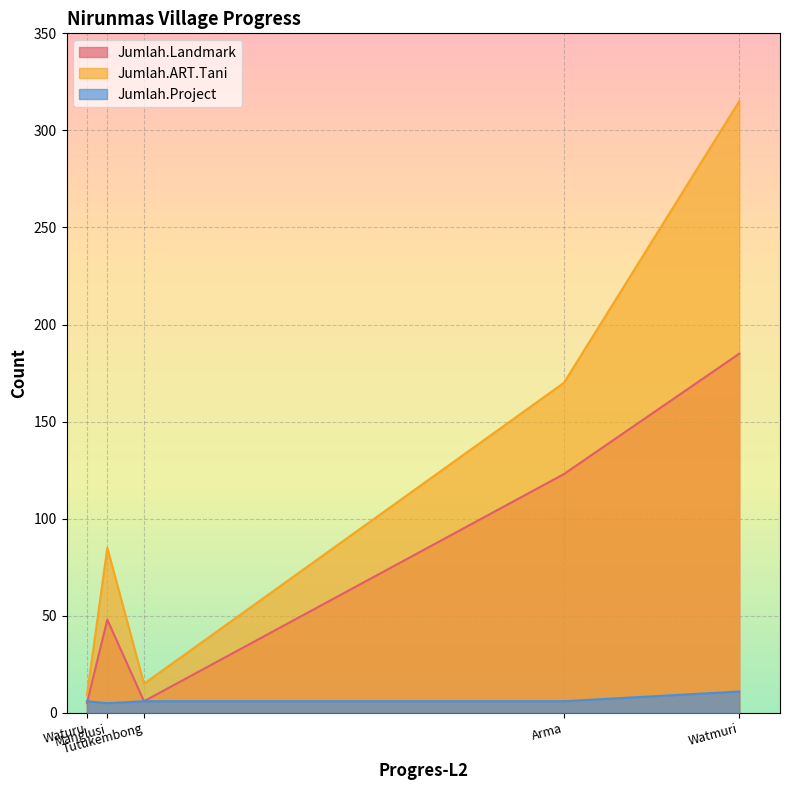

What is the label of the 1st point from the right?

Watmuri